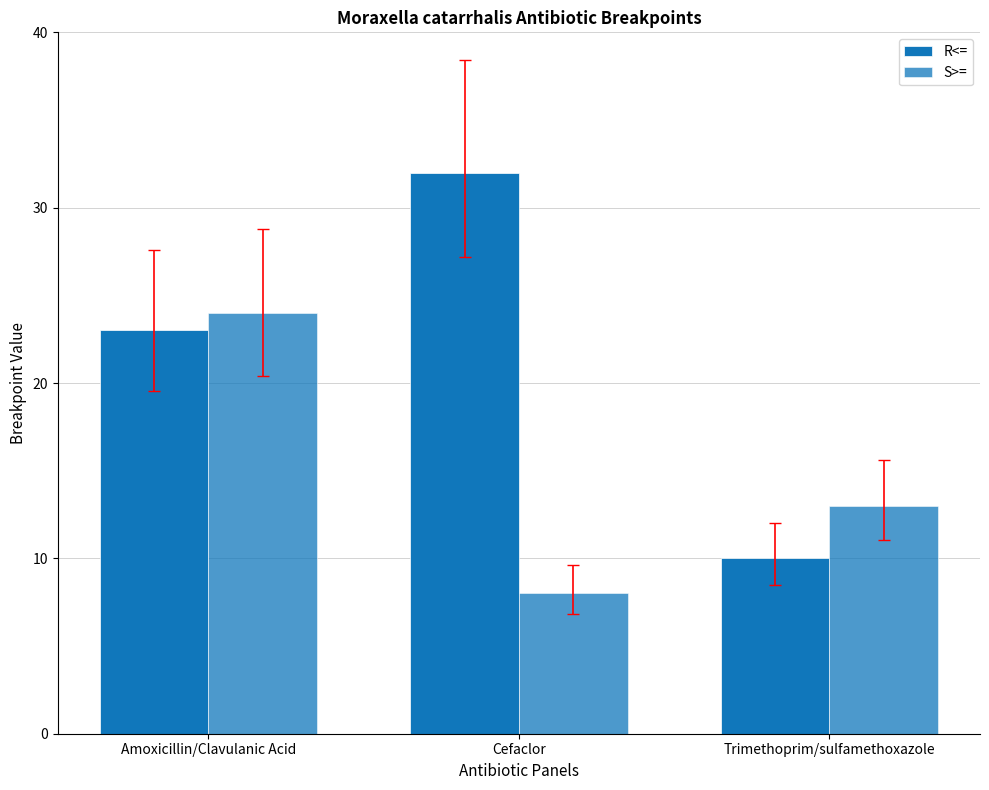

True or false: R<= has a value of 10 at Trimethoprim/sulfamethoxazole.

True